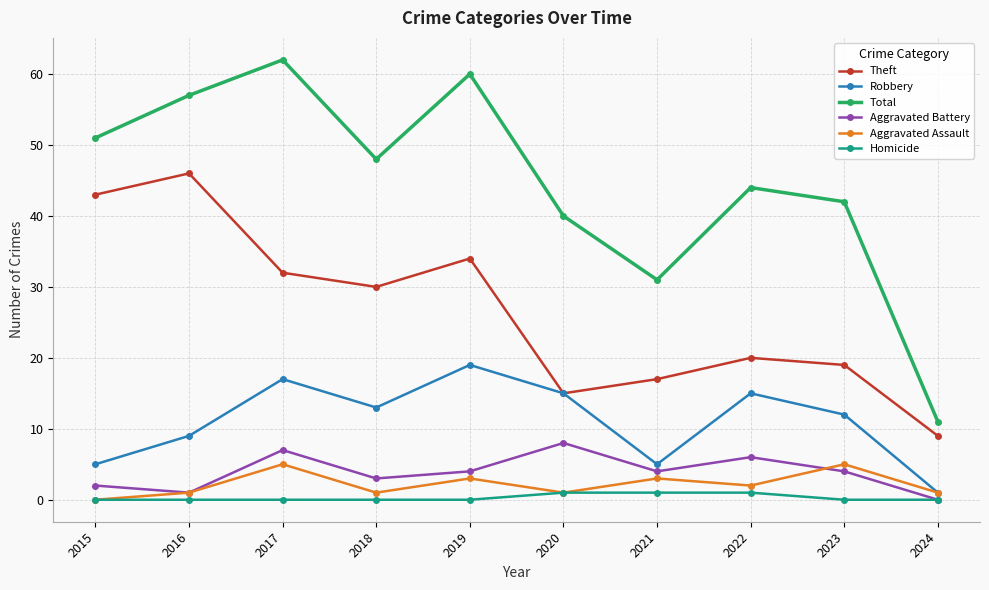

Reading left to right, what are all the values shown in this chart?

Theft: 43	46	32	30	34	15	17	20	19	9
Robbery: 5	9	17	13	19	15	5	15	12	1
Total: 51	57	62	48	60	40	31	44	42	11
Aggravated Battery: 2	1	7	3	4	8	4	6	4	0
Aggravated Assault: 0	1	5	1	3	1	3	2	5	1
Homicide: 0	0	0	0	0	1	1	1	0	0